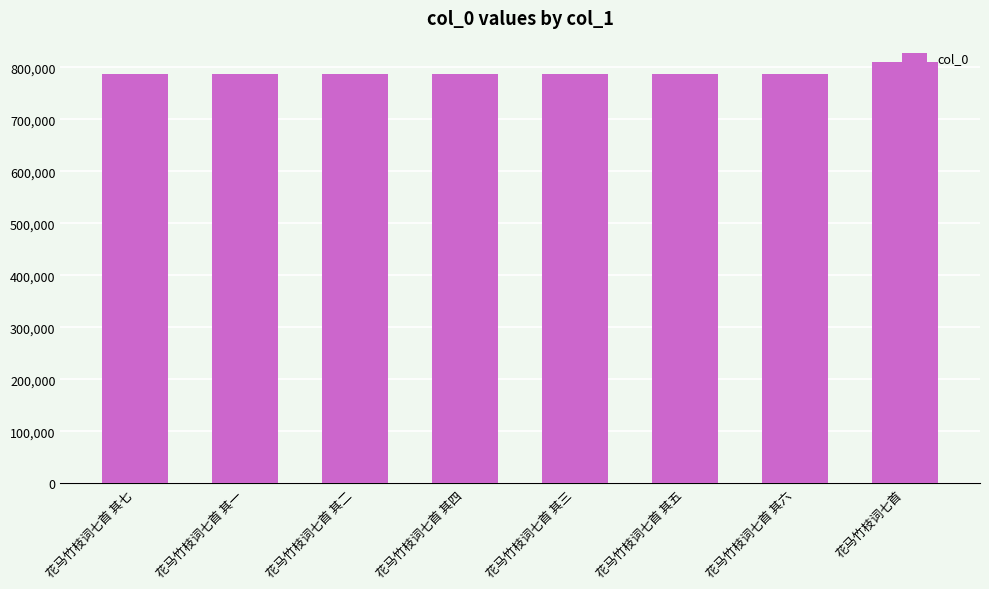

What is the greatest value displayed?

810768